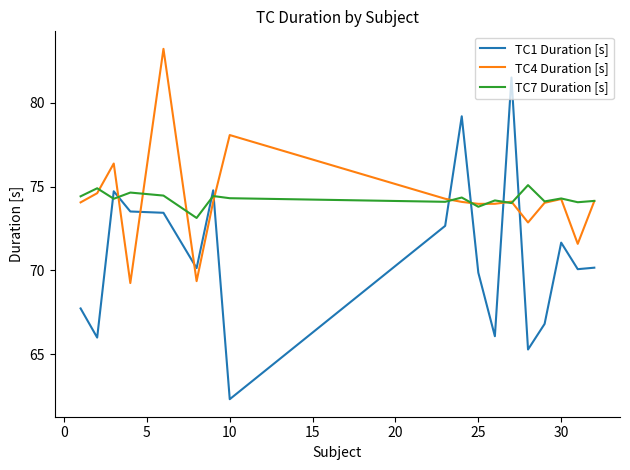

List the series in order of their peak value, highest first.

TC4 Duration [s], TC1 Duration [s], TC7 Duration [s]